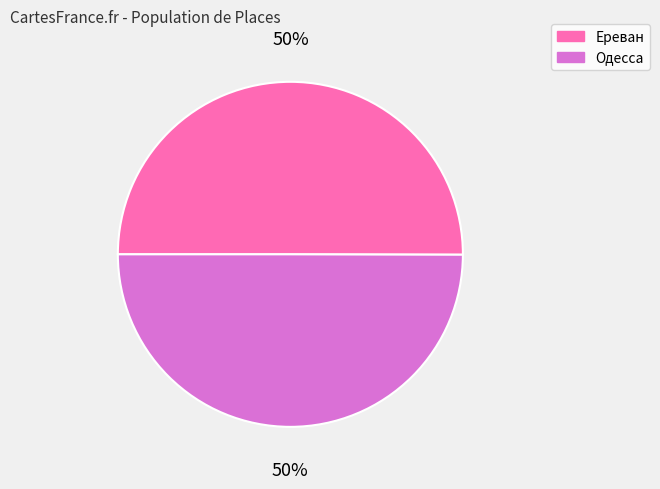

Is the sum of Одесса and Ереван greater than half?

Yes